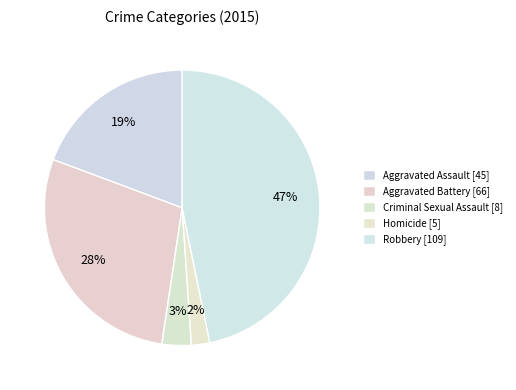

The Criminal Sexual Assault slice represents 3% of the pie. True or false?

True